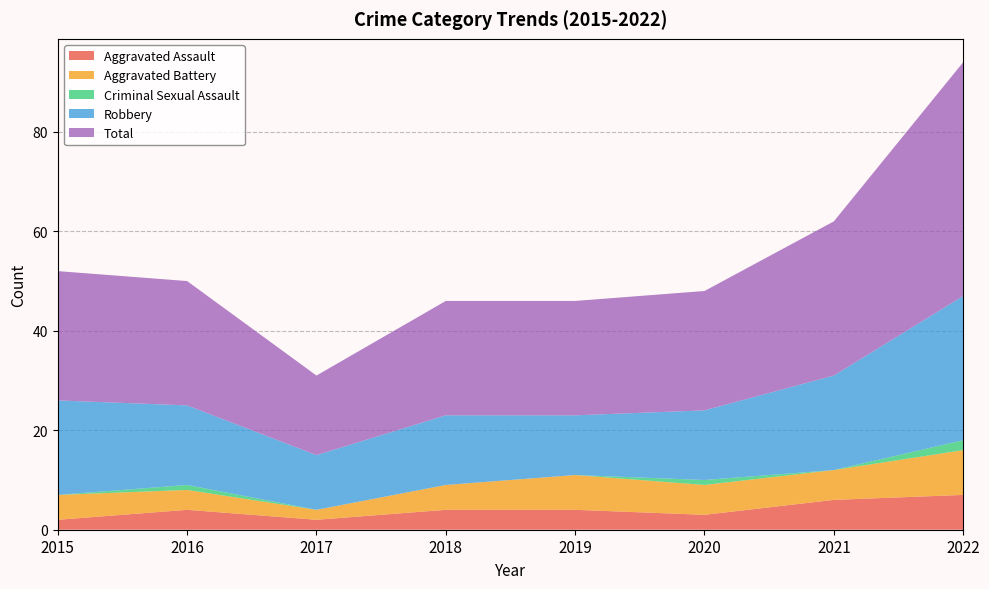

Reading left to right, extract all data points from this chart.

Aggravated Assault: 2	4	2	4	4	3	6	7
Aggravated Battery: 5	4	2	5	7	6	6	9
Criminal Sexual Assault: 0	1	0	0	0	1	0	2
Robbery: 19	16	11	14	12	14	19	29
Total: 26	25	16	23	23	24	31	47